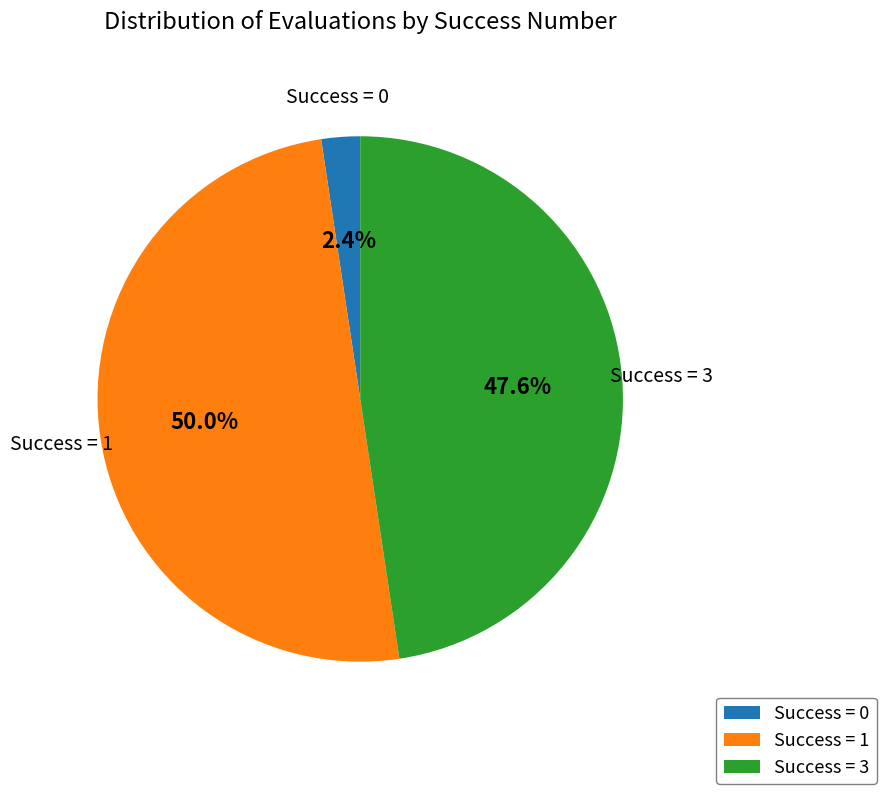

Count the number of slices in the pie.

3